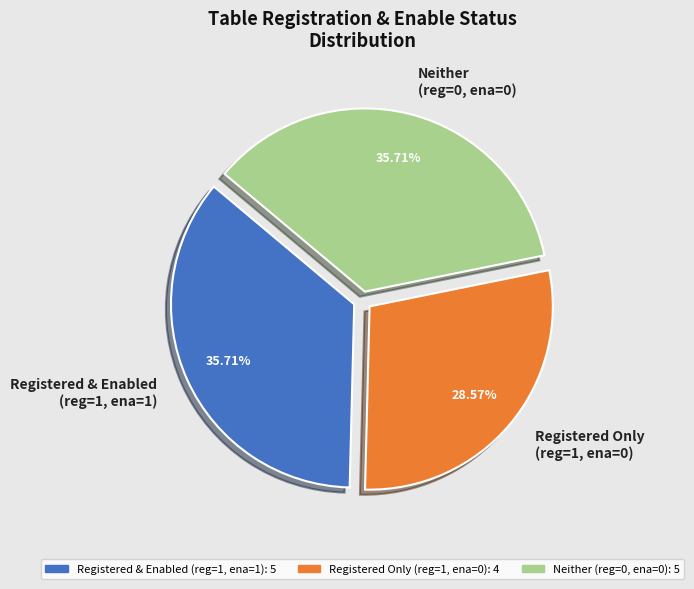

Is there a majority slice in this chart?

No